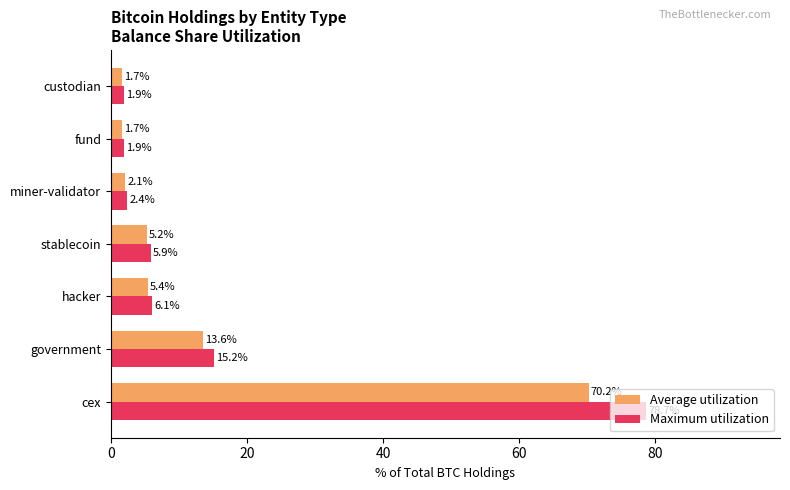

How many series are shown in this chart?

2